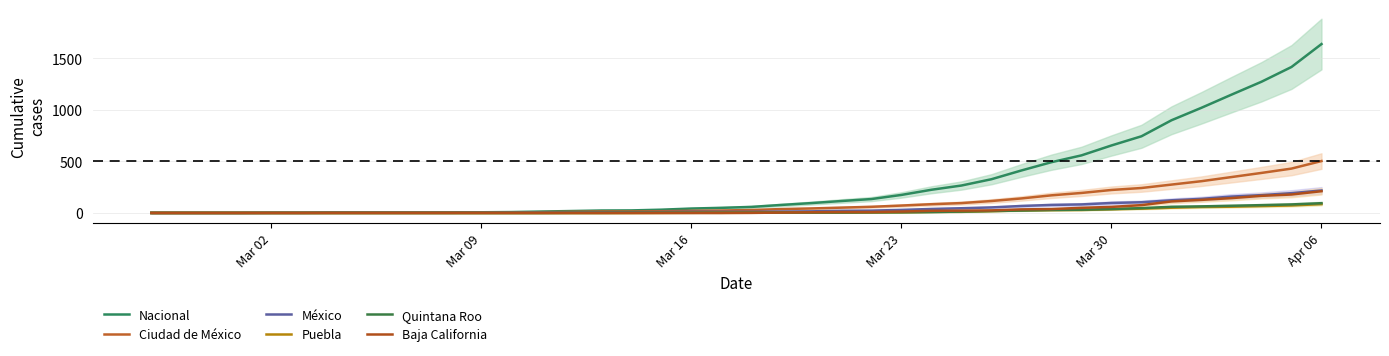

How many values in the Nacional series exceed 59?

19